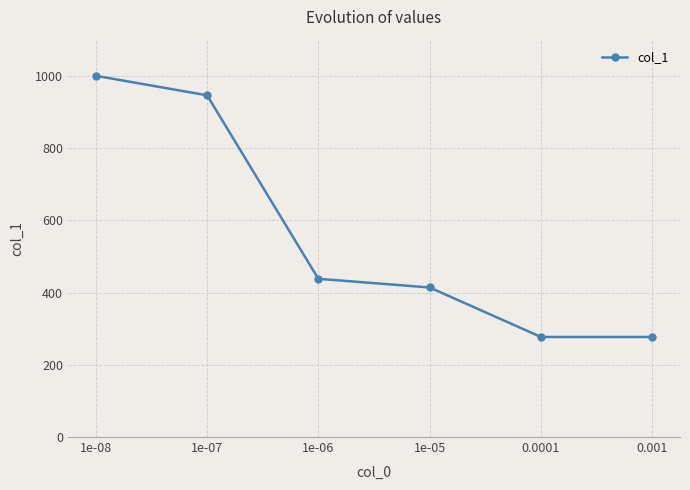

What is the average value?

559